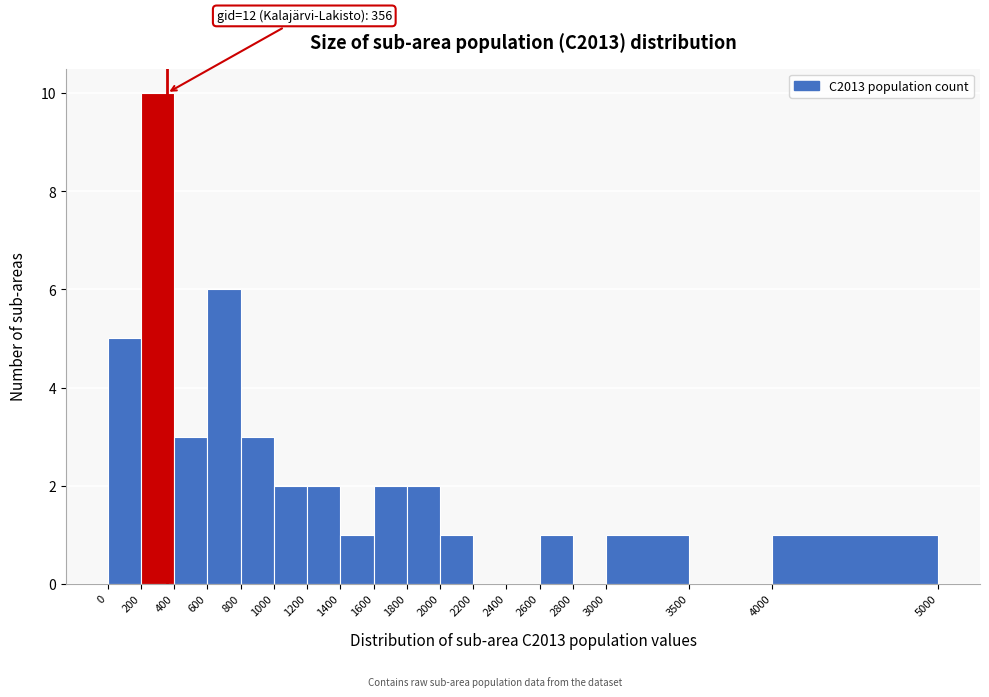

Which range on the x-axis has the tallest bar?

200 to 400